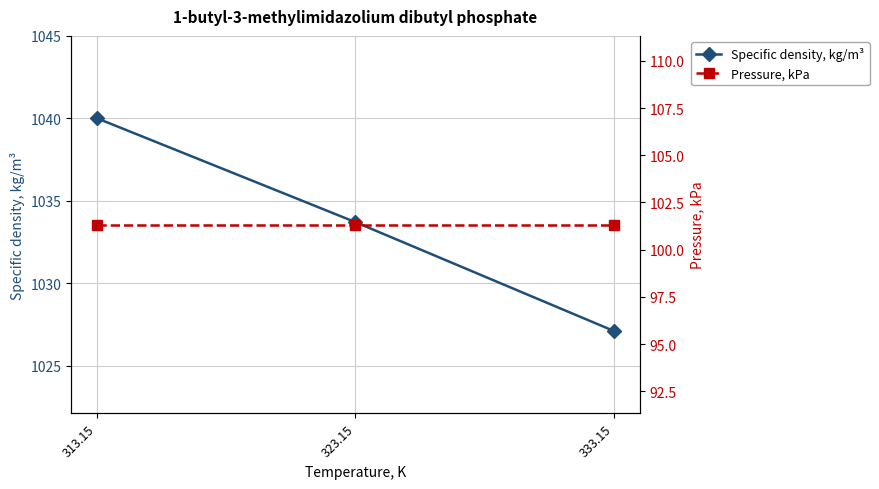

What is the maximum value shown in the chart?

1040.0